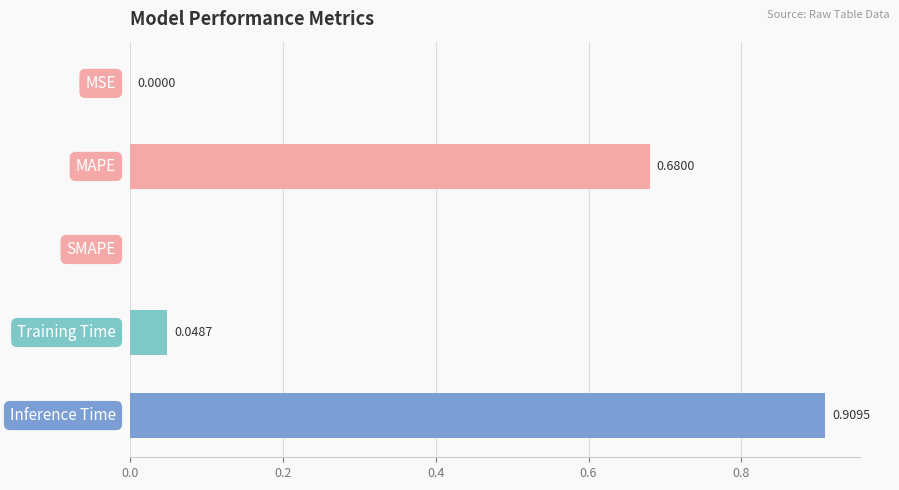

How many series are shown in this chart?

1